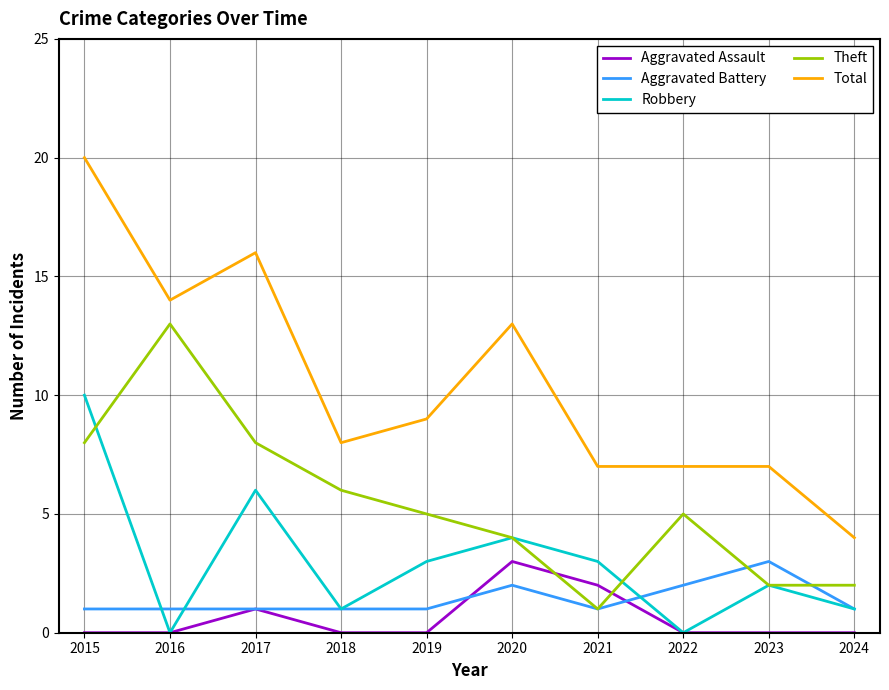

What is the difference between the maximum and minimum values in the Total series?

16